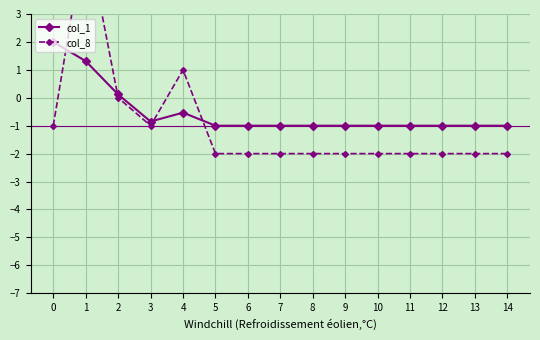

What is the minimum value for col_1?

-1.0